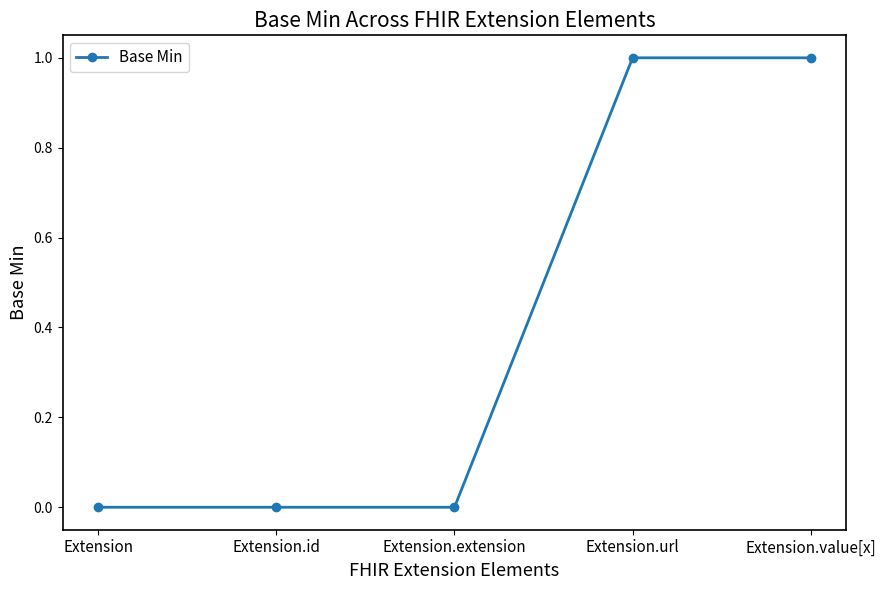

Count the number of data series in this chart.

1